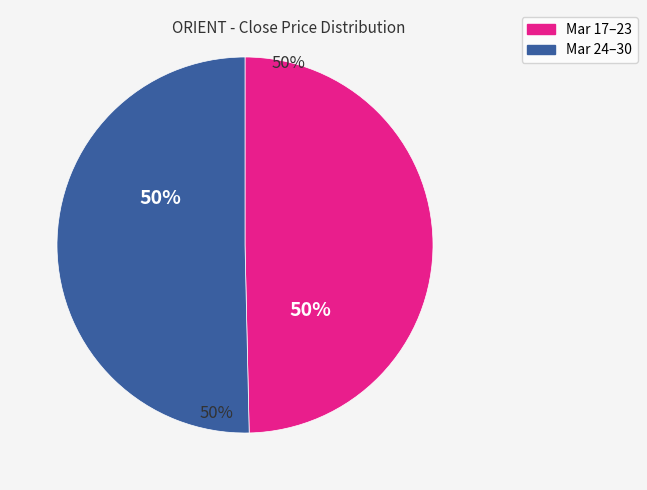

To the nearest percent, what is the average slice percentage?

50%